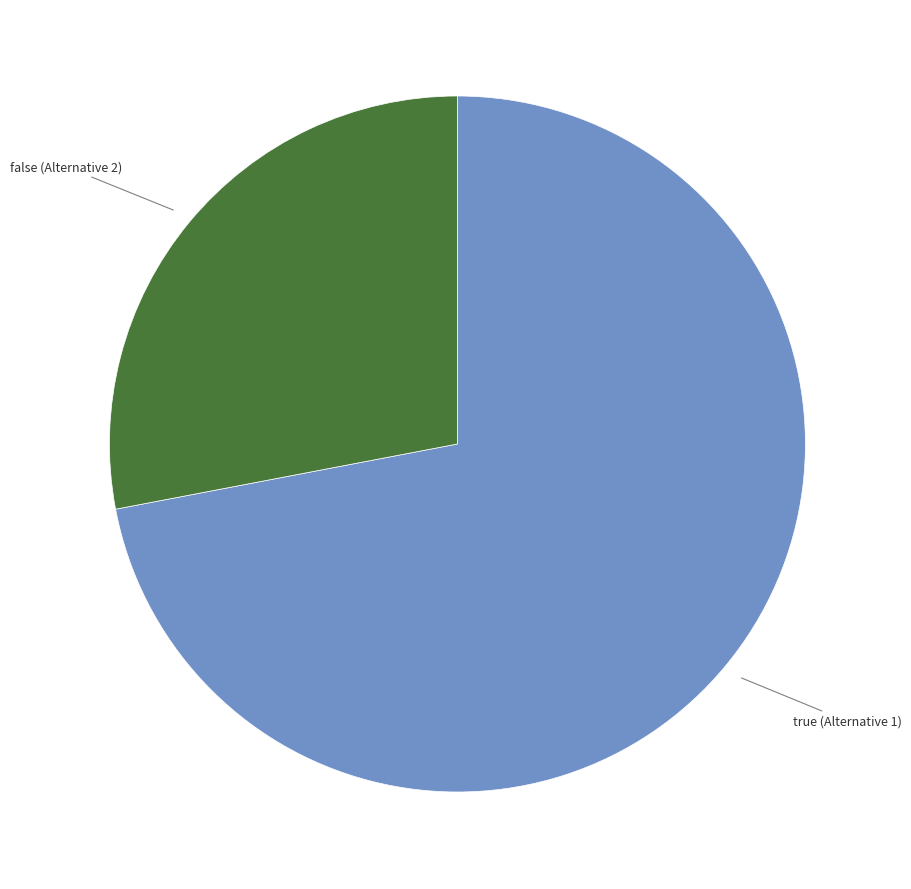

How many segments does this pie chart have?

2